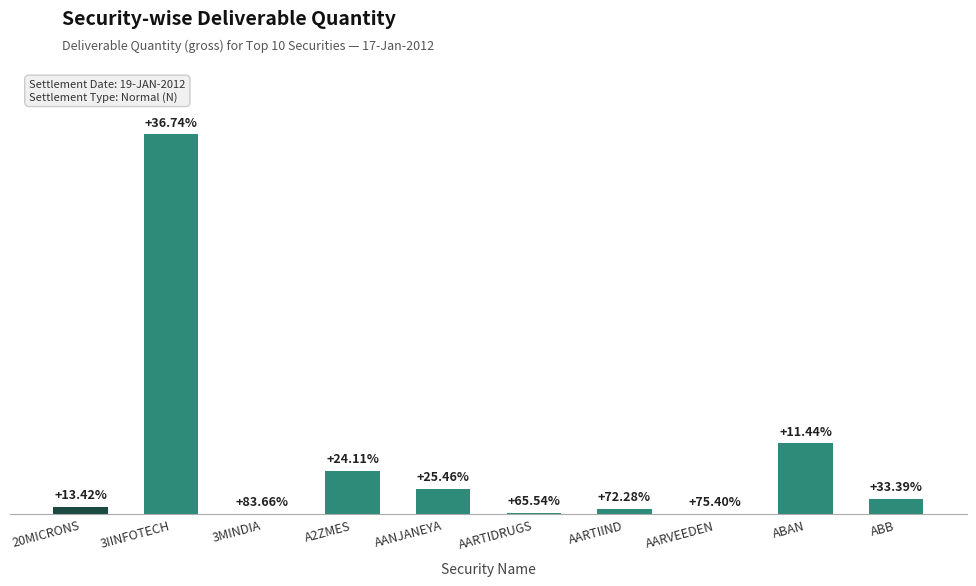

What is the sum of the values at AARTIDRUGS and AARVEEDEN?

1637